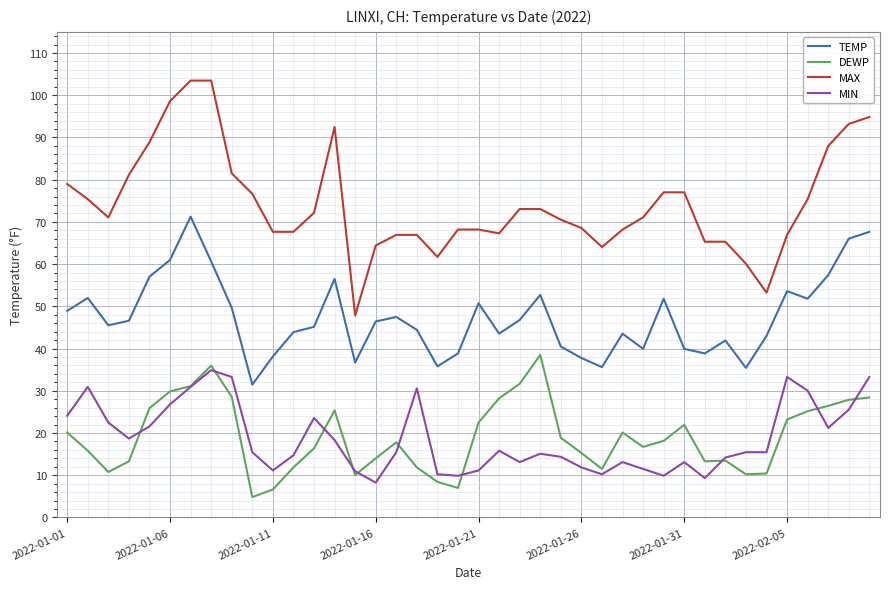

Which series has the largest total across all categories?

MAX